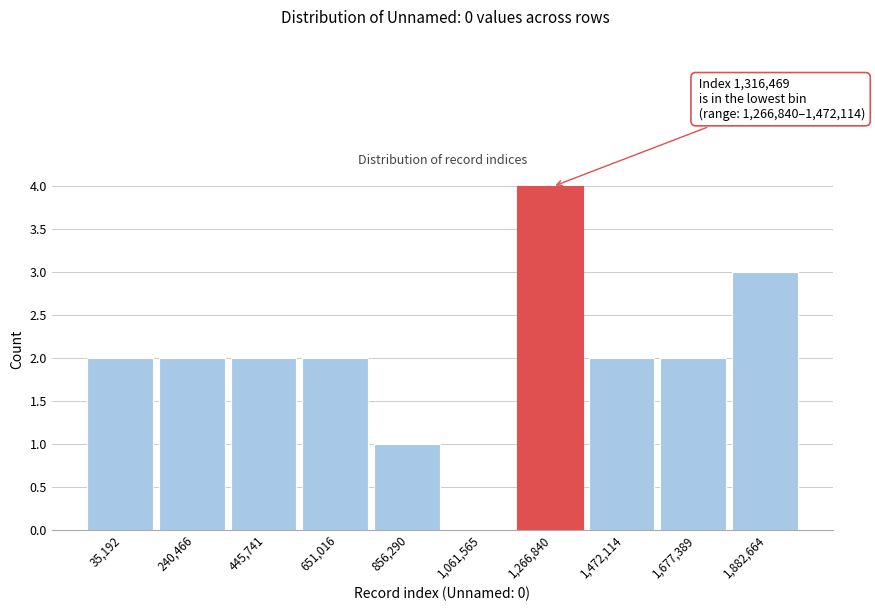

Reading left to right, transcribe all the data shown in this chart.

35,192=2	240,466=2	445,741=2	651,016=2	856,290=1	1,061,565=0	1,266,840=4	1,472,114=2	1,677,389=2	1,882,664=3